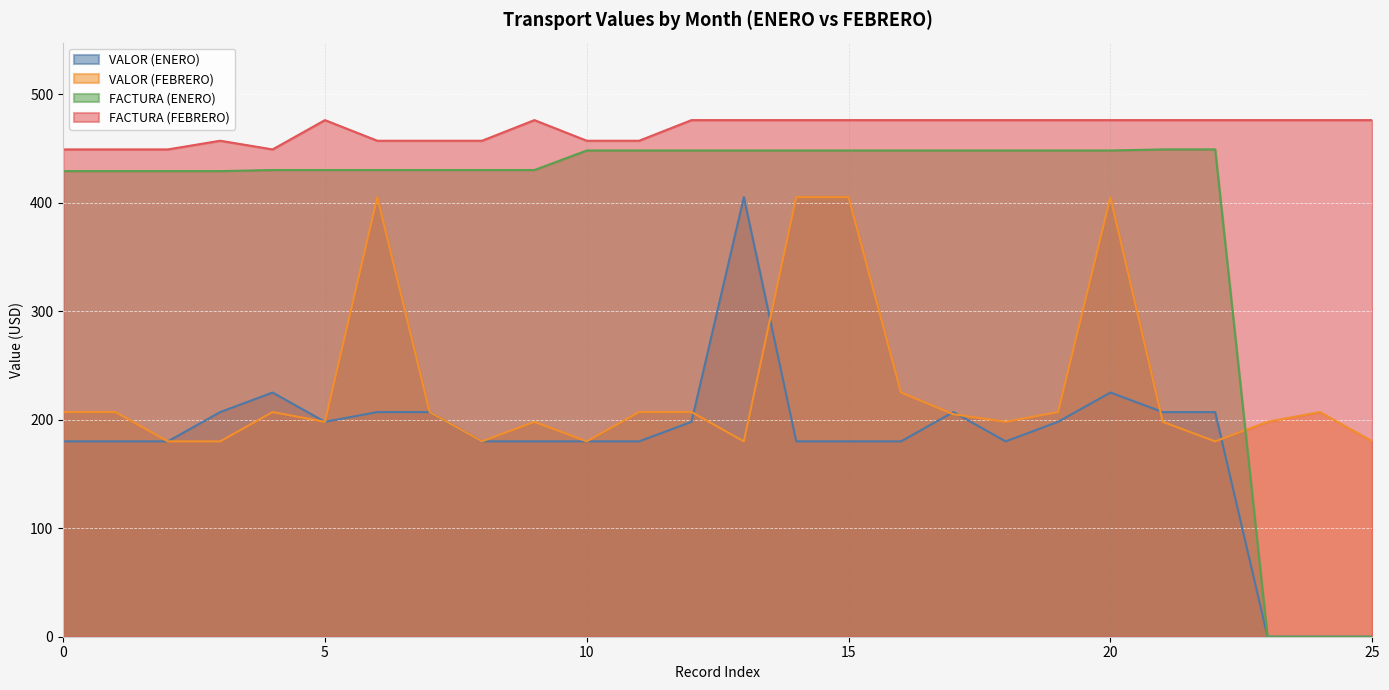

Is the value of VALOR (FEBRERO) at 21 greater than the value of FACTURA (FEBRERO) at 21?

No